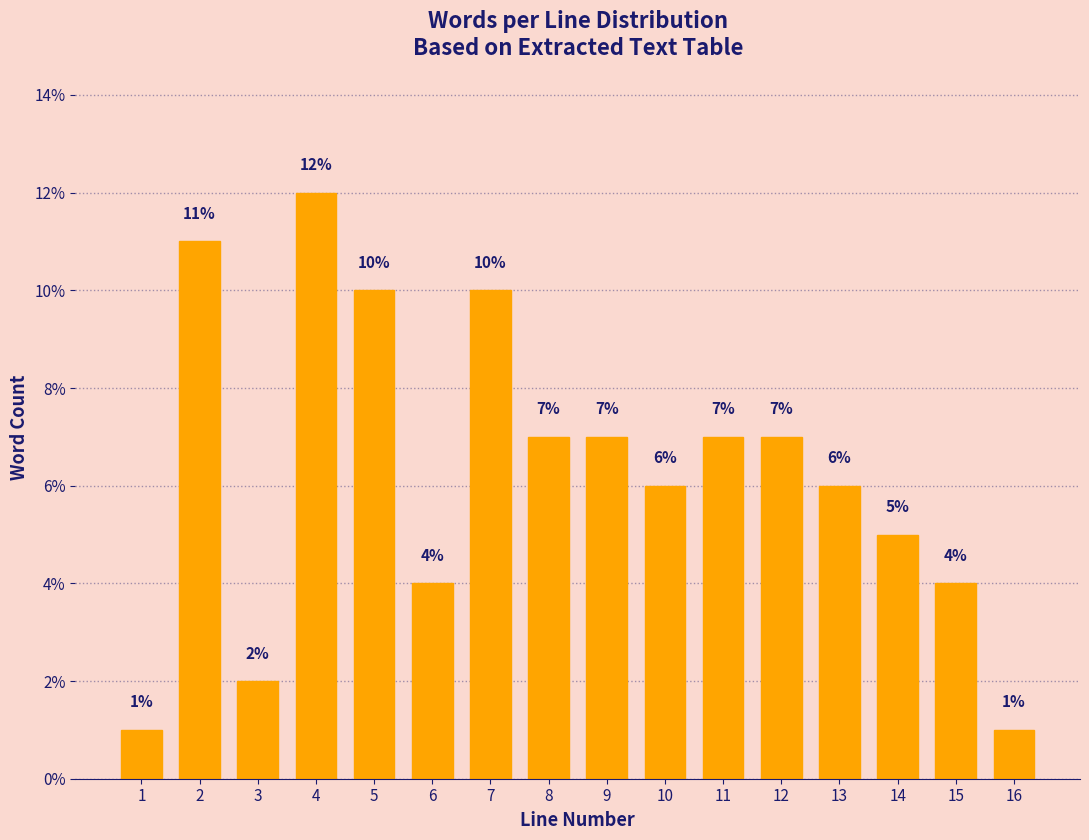

Reading left to right, what are all the values shown in this chart?

1.0	11.0	2.0	12.0	10.0	4.0	10.0	7.0	7.0	6.0	7.0	7.0	6.0	5.0	4.0	1.0